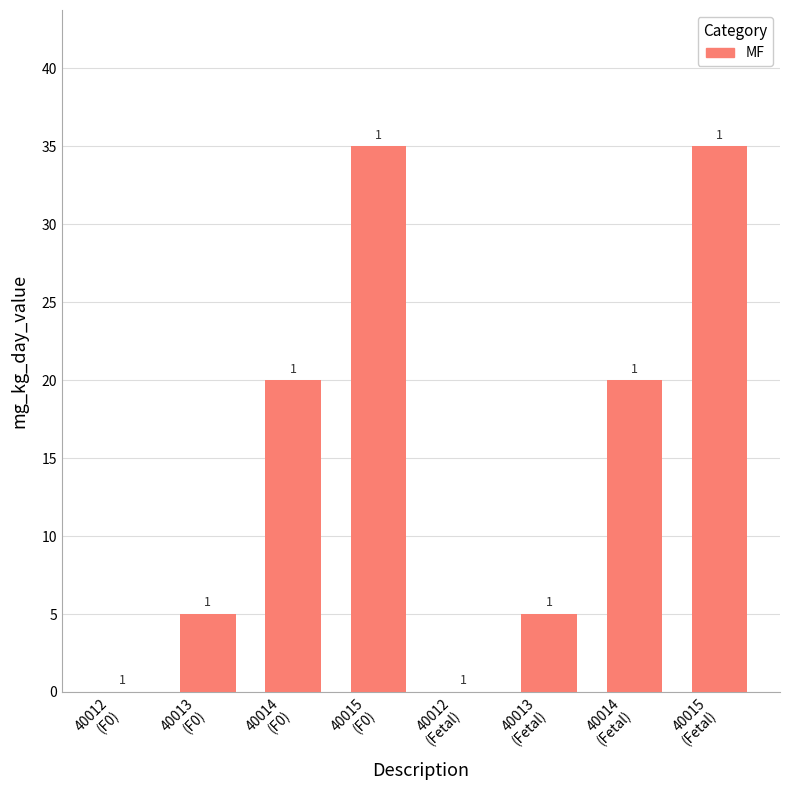

Rank the categories by value from lowest to highest.

40012
(F0), 40012
(Fetal), 40013
(F0), 40013
(Fetal), 40014
(F0), 40014
(Fetal), 40015
(F0), 40015
(Fetal)